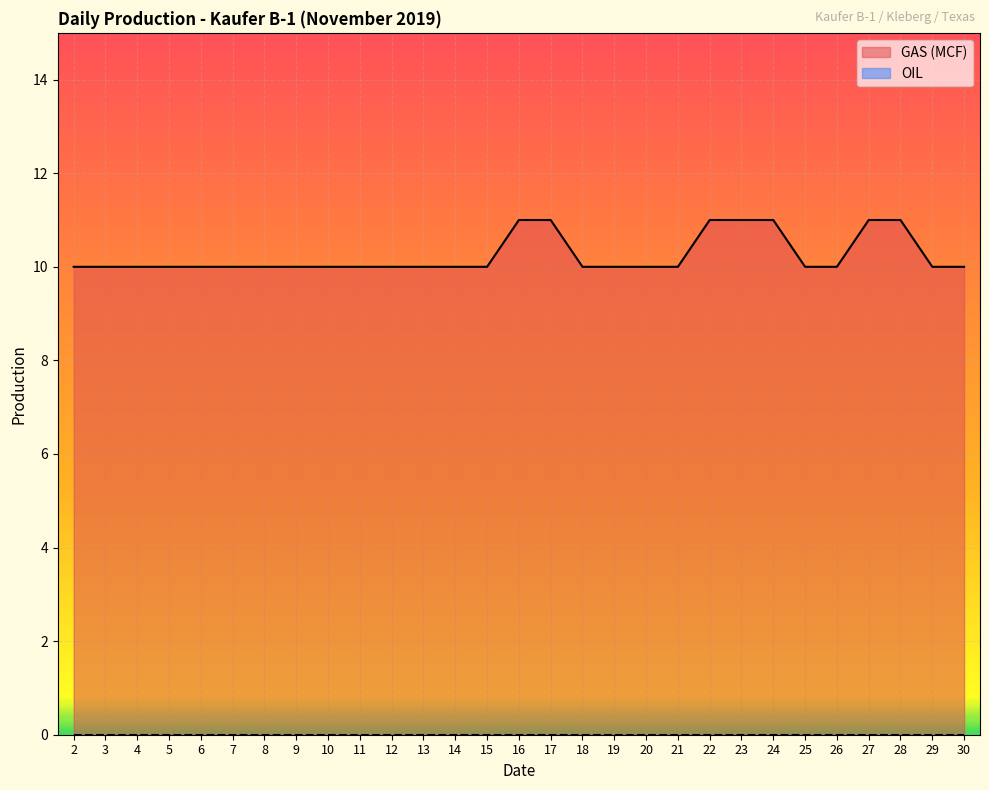

What is the value of the 25th point from the left?

10